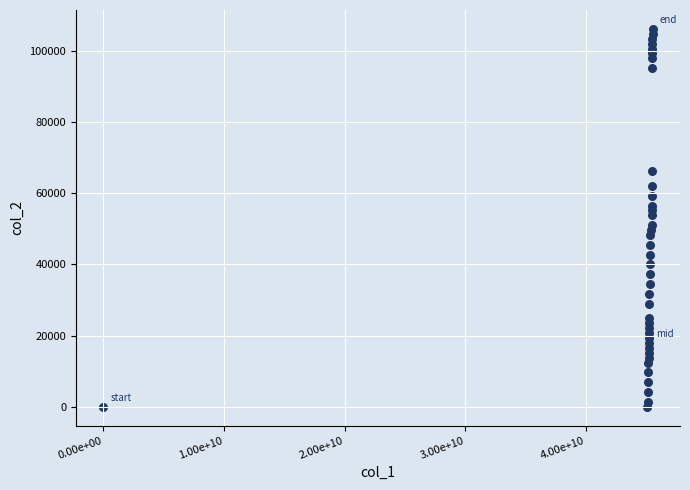

What is the range of Y values (max minus min)?

106260